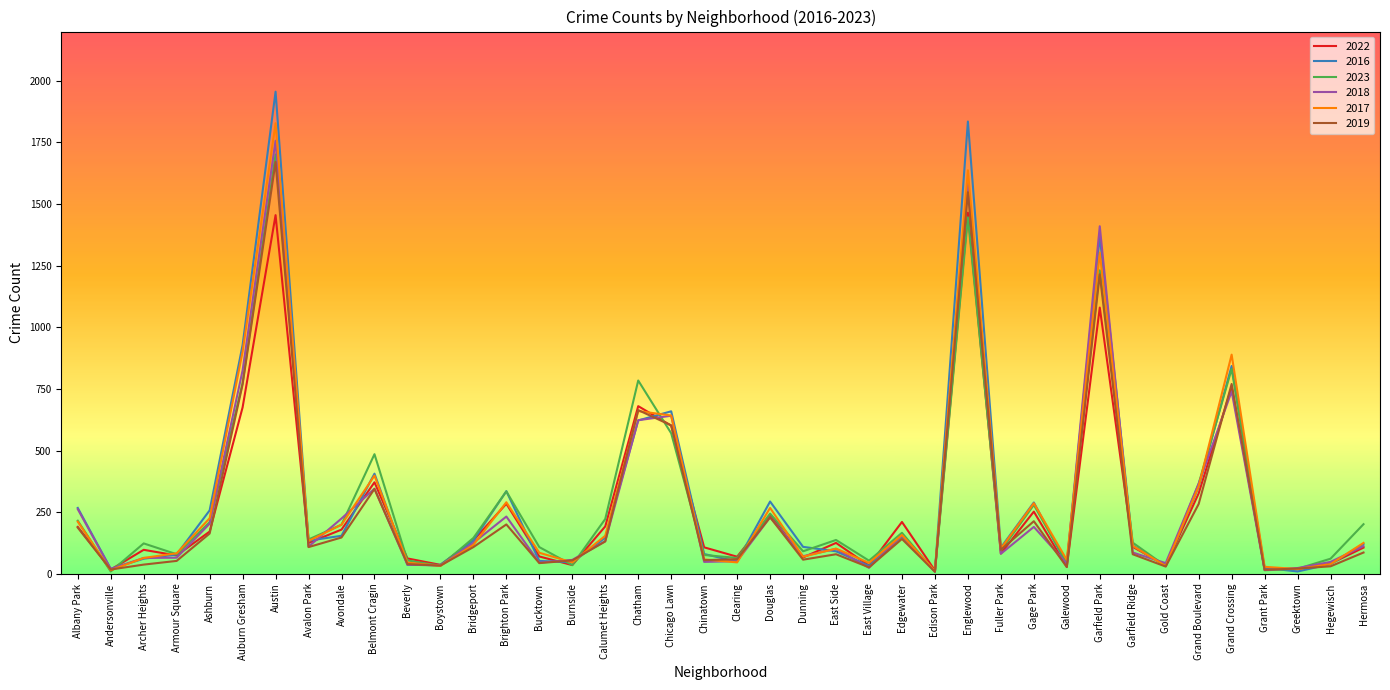

The 2017 series shows 189 at Bridgeport. True or false?

False